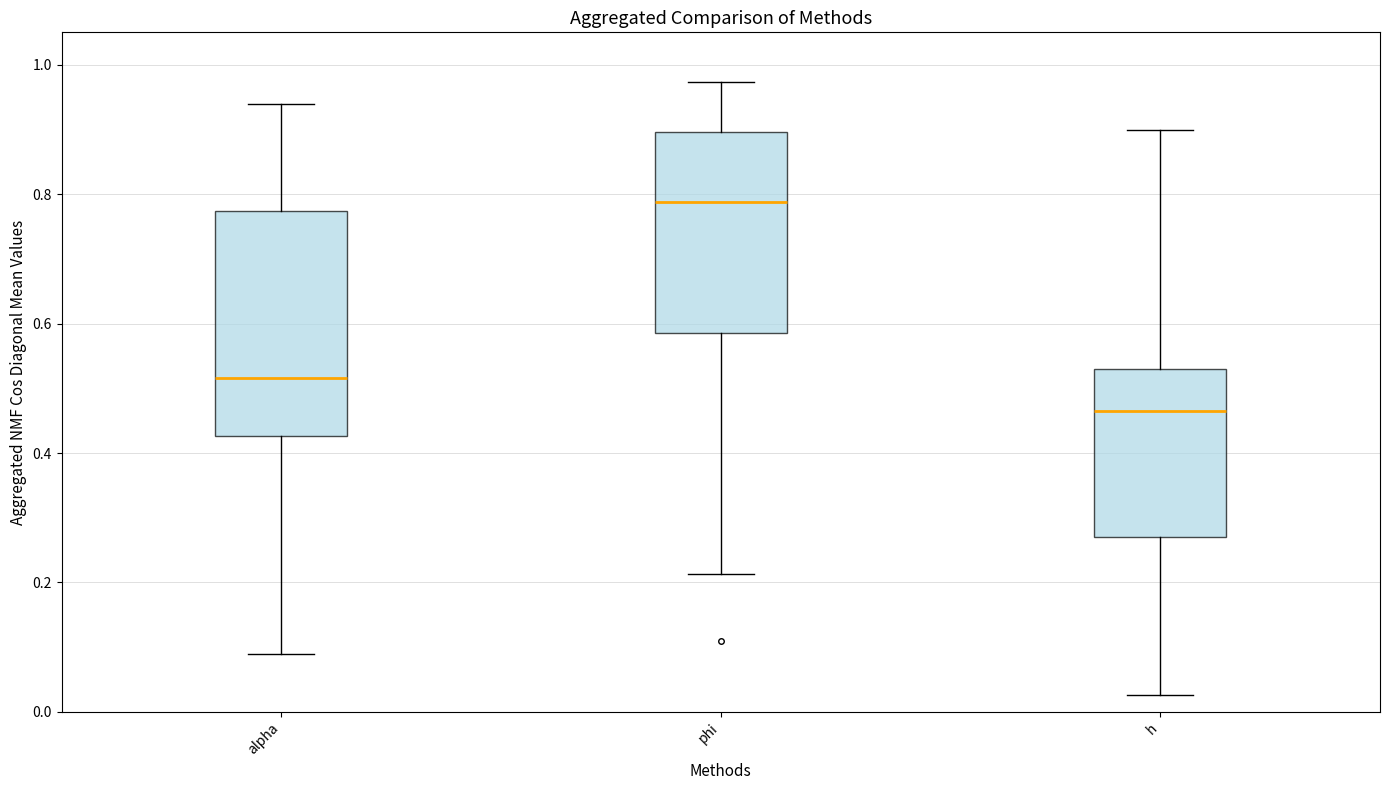

Reading left to right, transcribe this box plot: for each box, give where its median line is, the range the box spans, and where its two whiskers end, as read against the y-axis. The values are not printed on the chart, so give them approximately, as read against the axis.

alpha: median 0.52, box 0.42 to 0.78, whiskers 0.08 to 0.94
phi: median 0.78, box 0.58 to 0.90, whiskers 0.22 to 0.98
h: median 0.46, box 0.26 to 0.54, whiskers 0.02 to 0.90